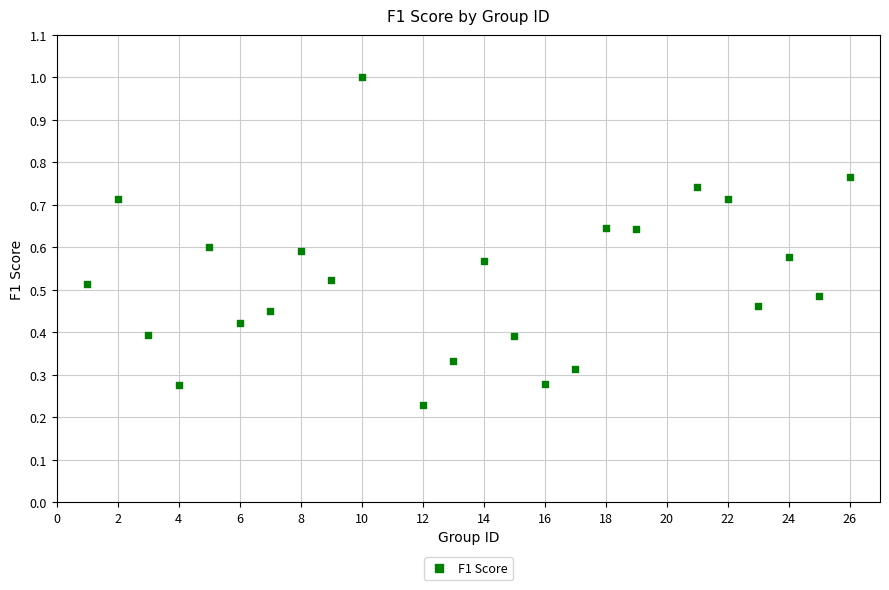

What is the range of X values (max minus min)?

25.0